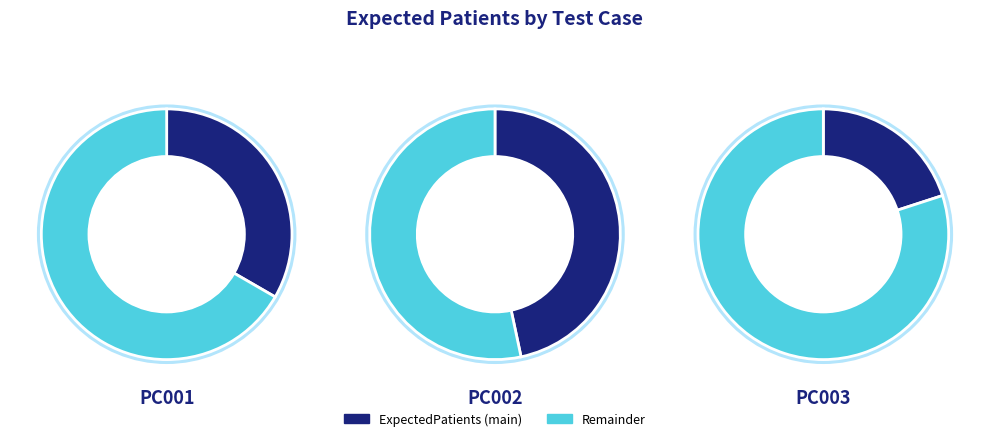

Between PC003 and PC002, which is larger?

PC002